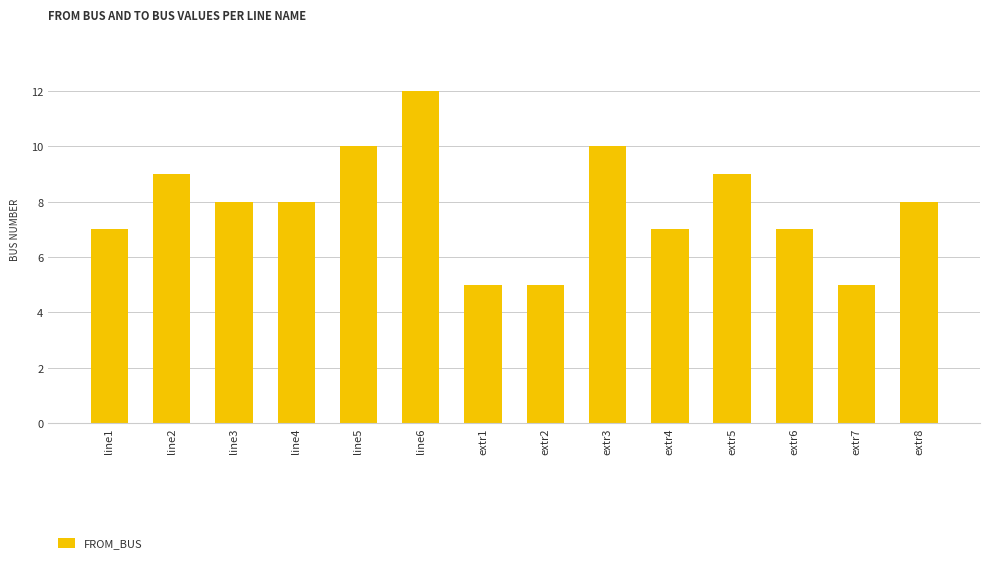

What is the change in value from line4 to extr4?

-1